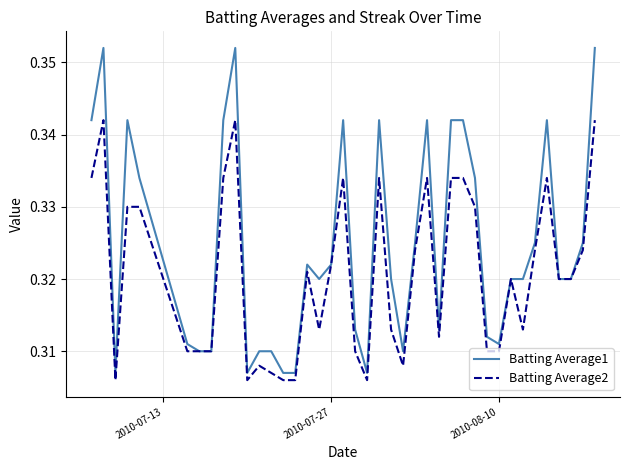

Rank the series by their maximum value, from highest to lowest.

Batting Average1, Batting Average2